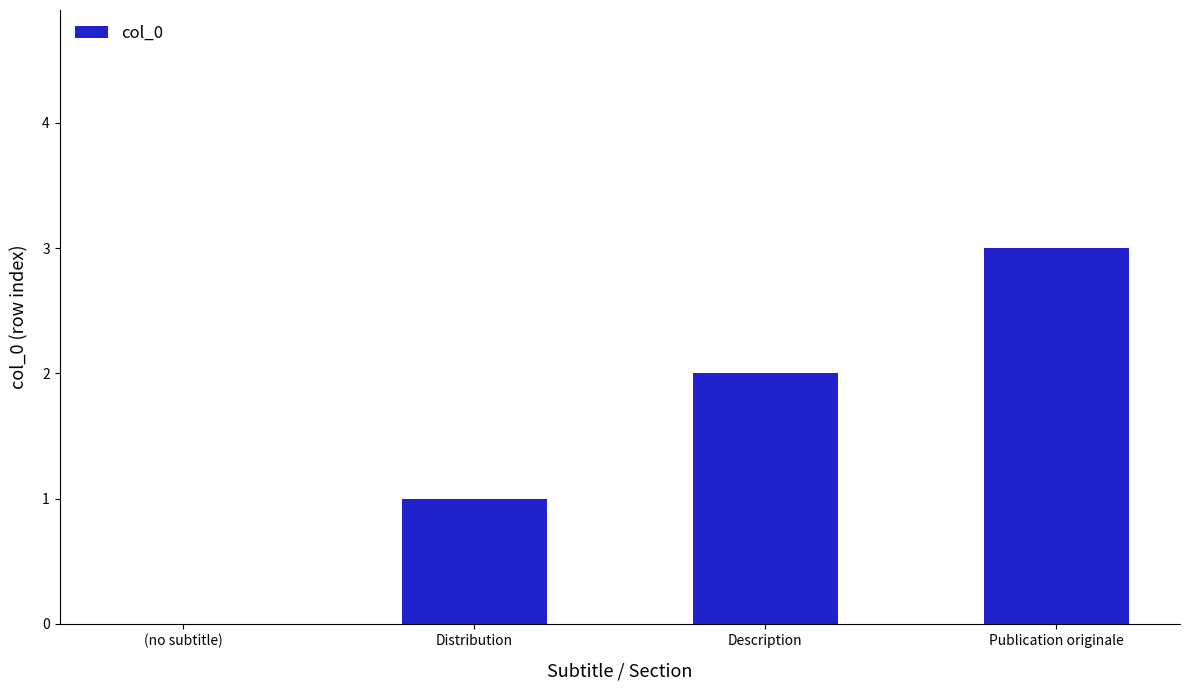

Count the values in the range 1 to 3.

3